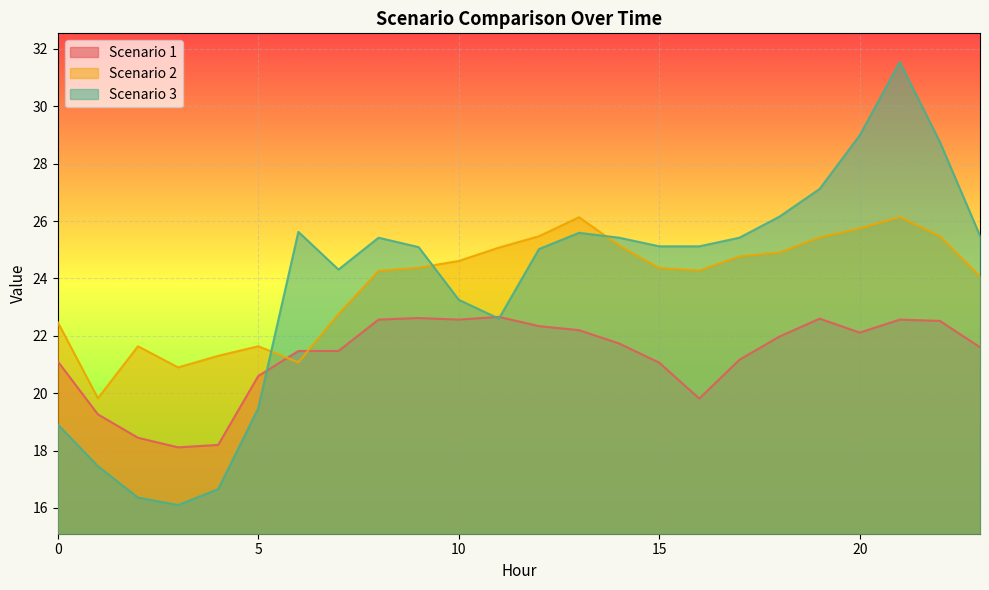

Reading left to right, extract all data points from this chart.

Scenario 1: 21.1	19.3	18.4	18.1	18.2	20.6	21.5	21.5	22.6	22.6	22.6	22.7	22.3	22.2	21.7	21.1	19.8	21.2	22.0	22.6	22.1	22.6	22.5	21.6
Scenario 2: 22.5	19.8	21.6	20.9	21.3	21.6	21.1	22.8	24.3	24.4	24.6	25.1	25.5	26.1	25.1	24.4	24.3	24.8	24.9	25.4	25.7	26.1	25.5	24.1
Scenario 3: 18.9	17.5	16.4	16.1	16.7	19.5	25.6	24.3	25.4	25.1	23.3	22.6	25.0	25.6	25.4	25.1	25.1	25.4	26.2	27.1	29.0	31.5	28.8	25.5